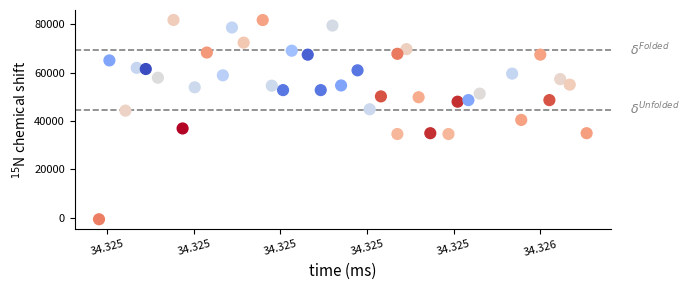

What is the range of Y values (max minus min)?

82445.9